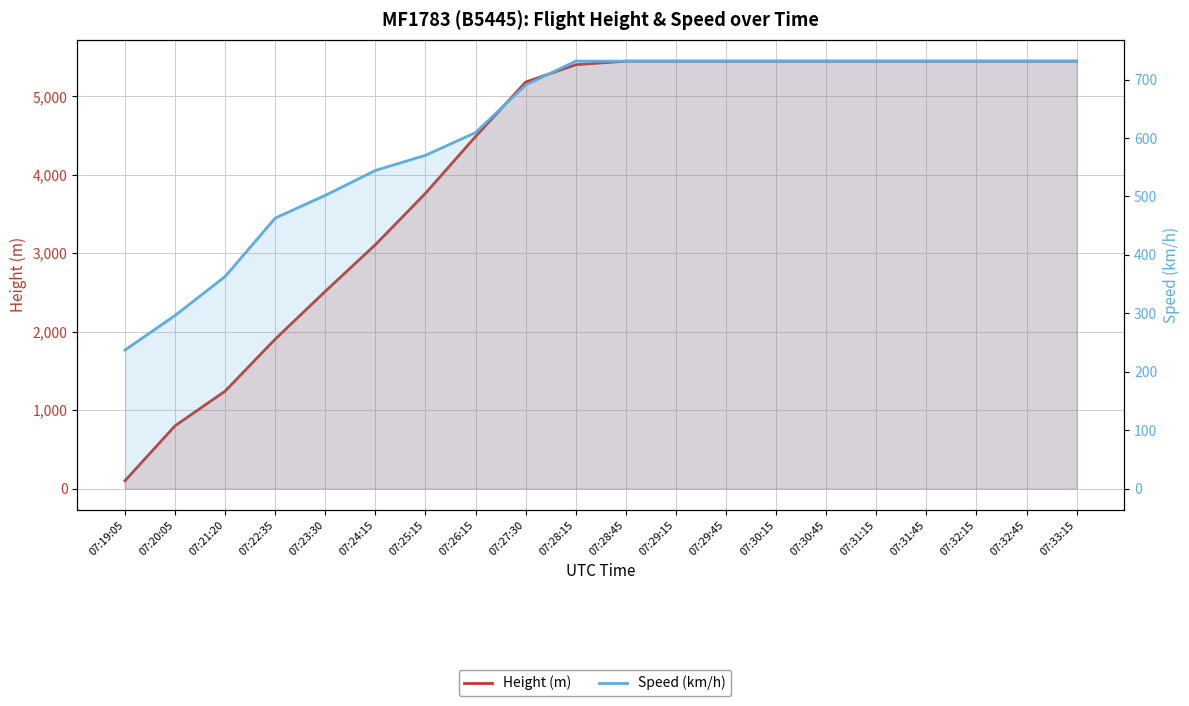

What is the sum of all Height (m) values?

82989.4